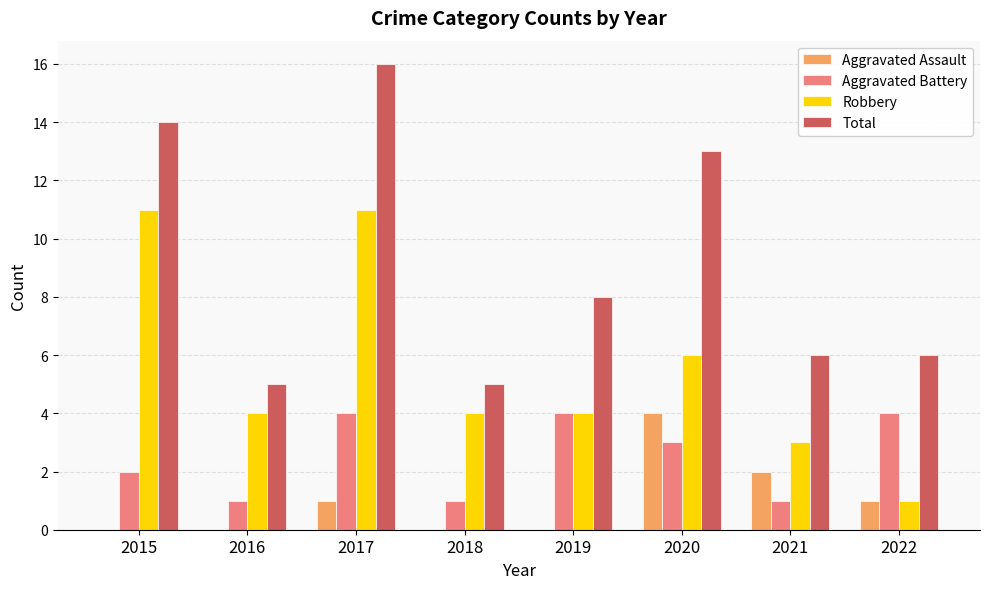

Which series changed the most between 2018 and 2020?

Total